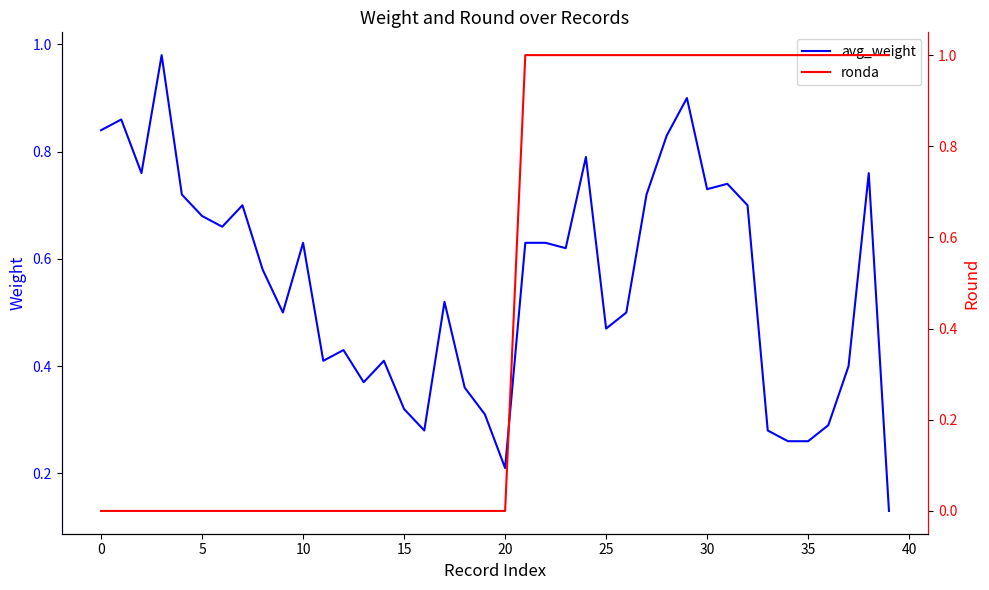

At 18, list the series in order from largest to smallest.

avg_weight, ronda